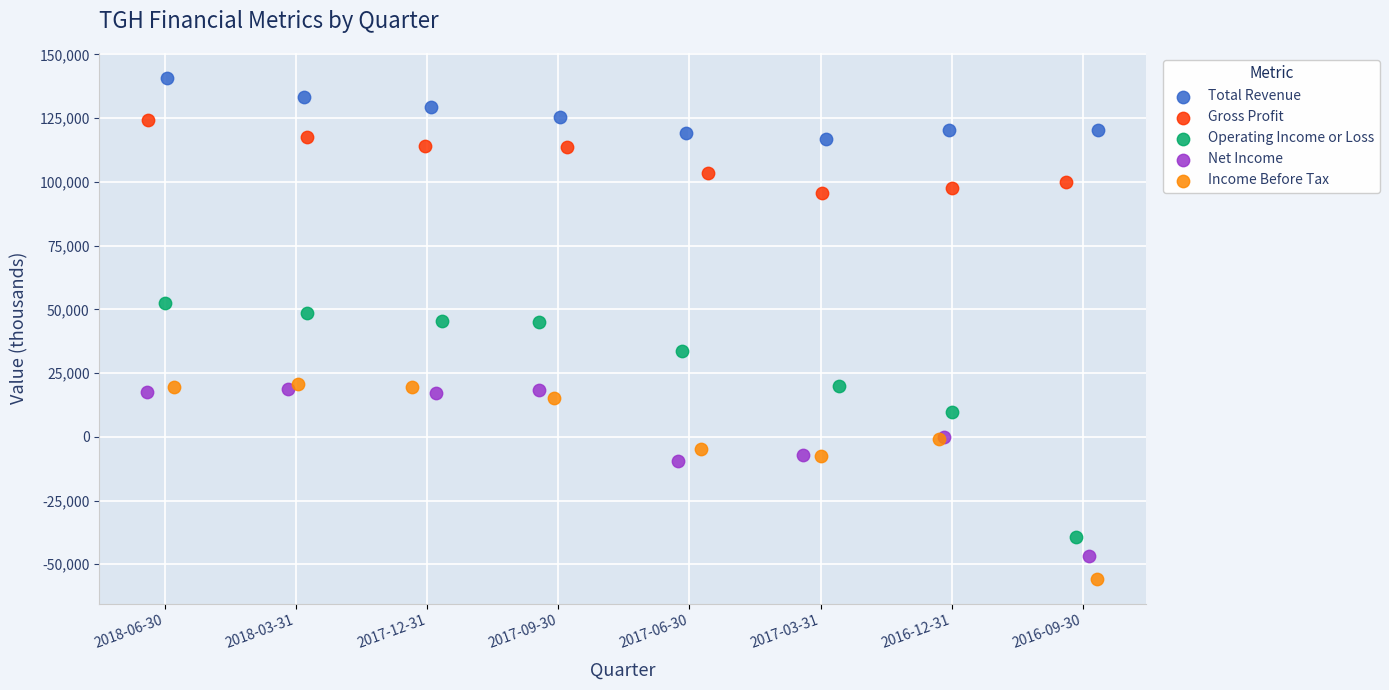

Which series has the largest Y range (max minus min)?

Operating Income or Loss